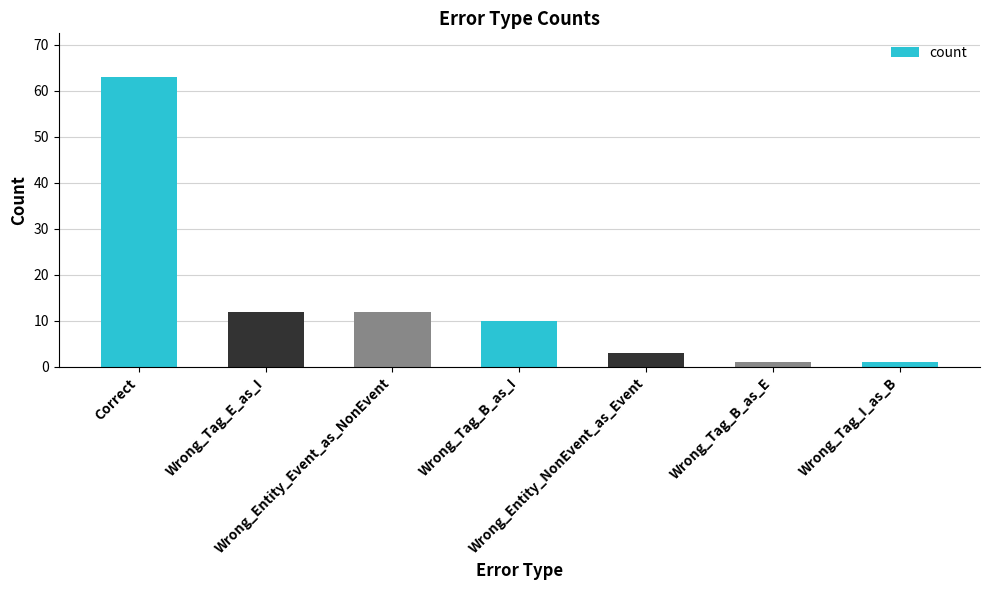

How many series are shown in this chart?

1